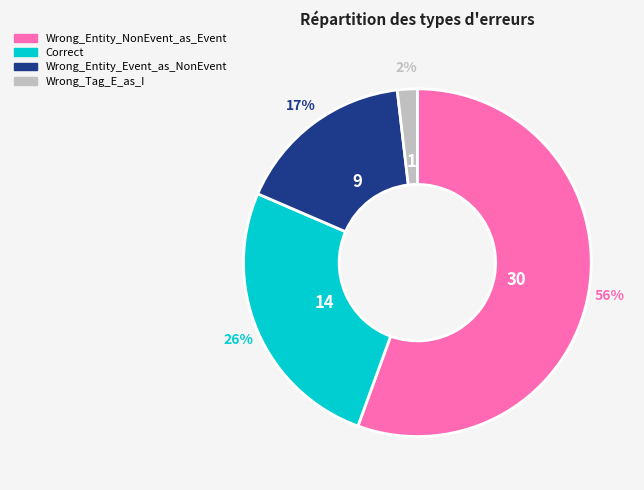

How many segments does this pie chart have?

4